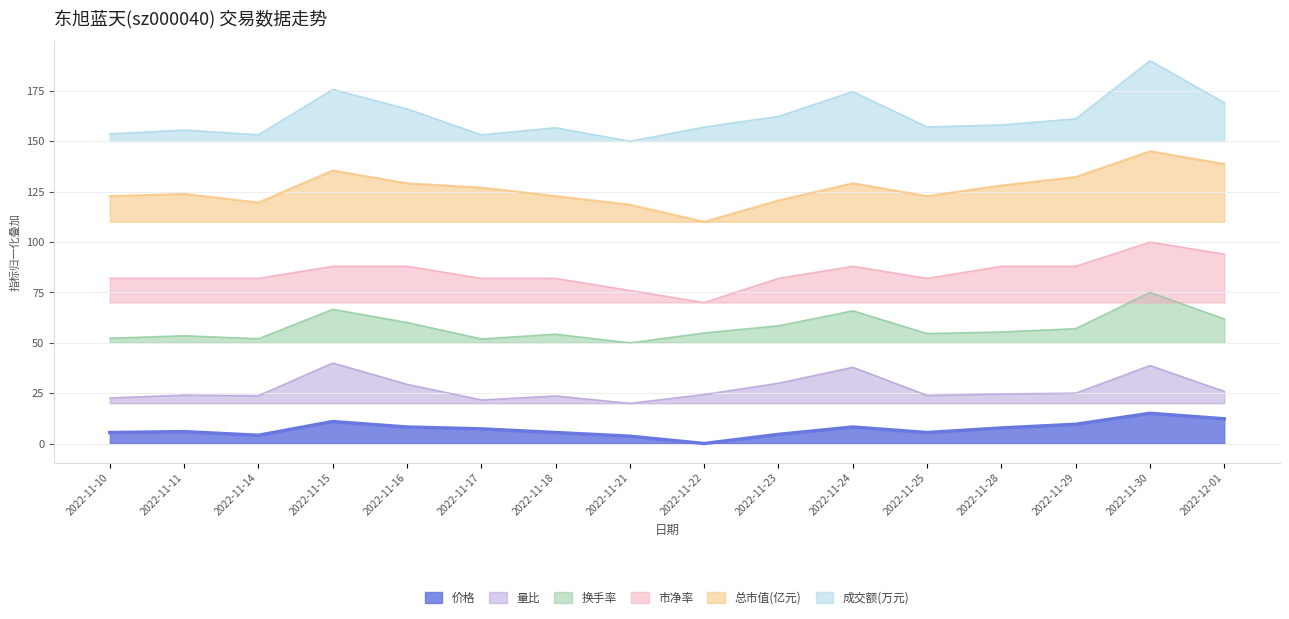

What are all the series names shown in the legend?

价格, 量比, 换手率, 市净率, 总市值(亿元), 成交额(万元)